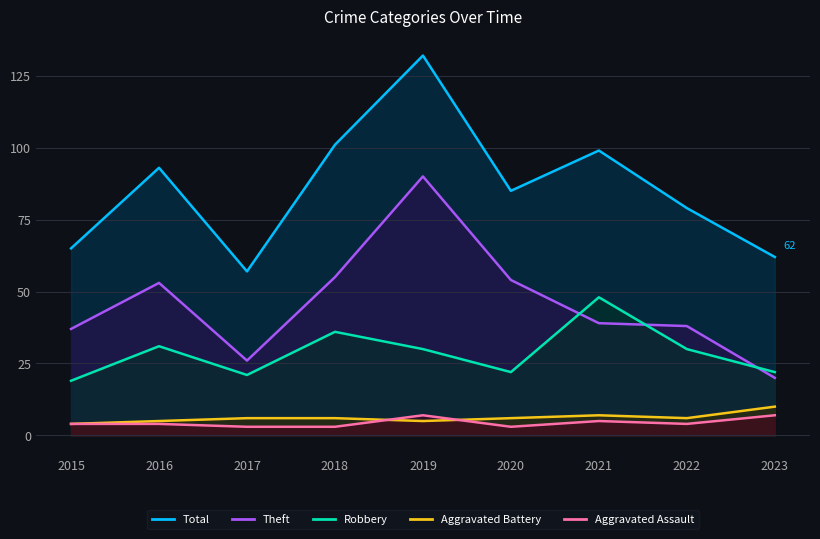

At which label does Robbery first exceed 30?

2016